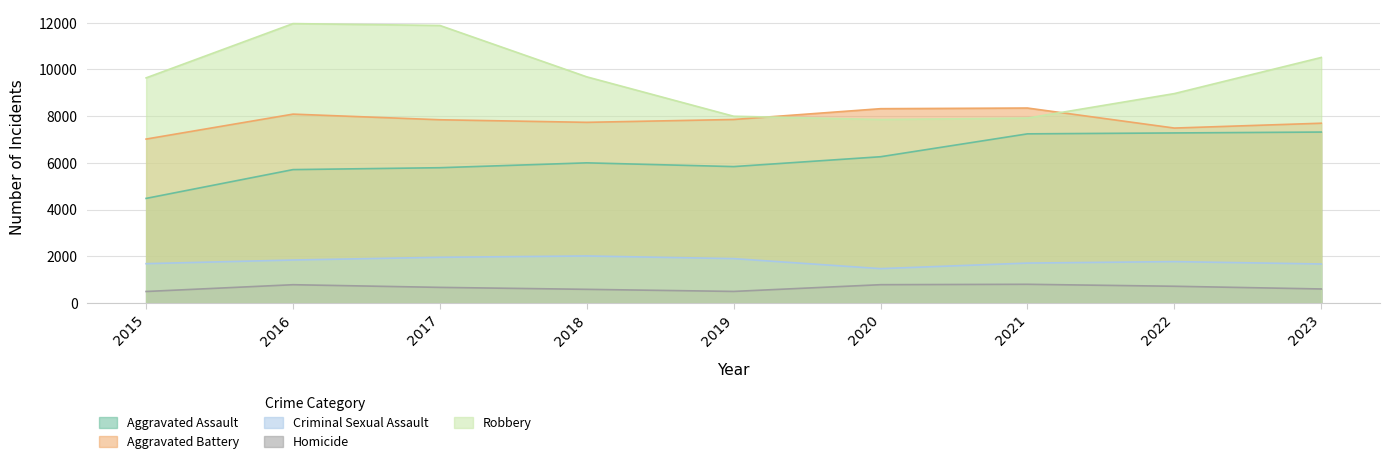

True or false: Aggravated Battery and Criminal Sexual Assault cross at least once.

False